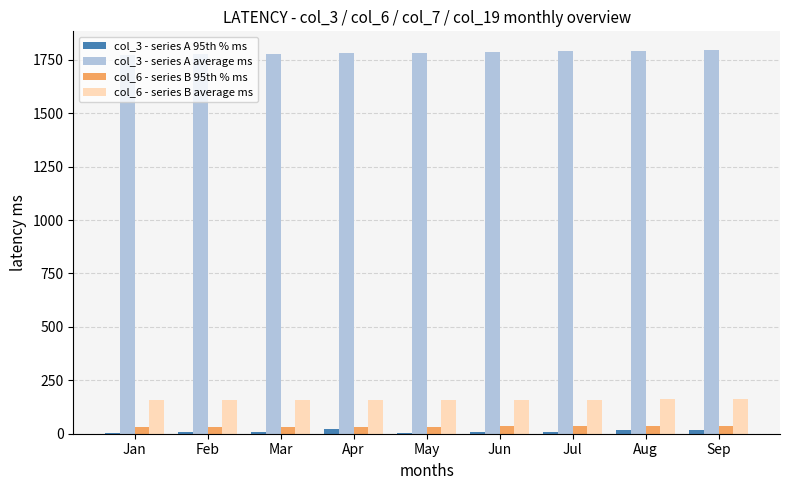

How many groups of bars are there?

9